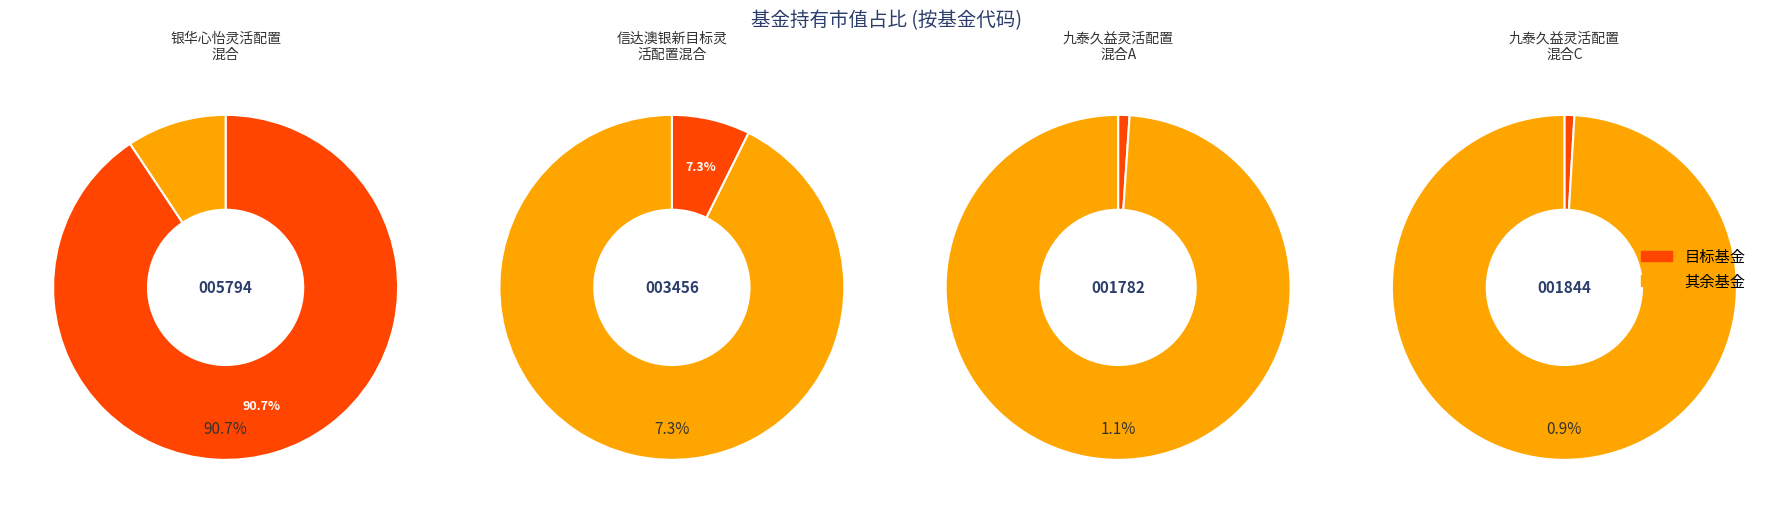

What percentage do 九泰久益灵活配置混合C and 银华心怡灵活配置混合 together represent?

91.6%